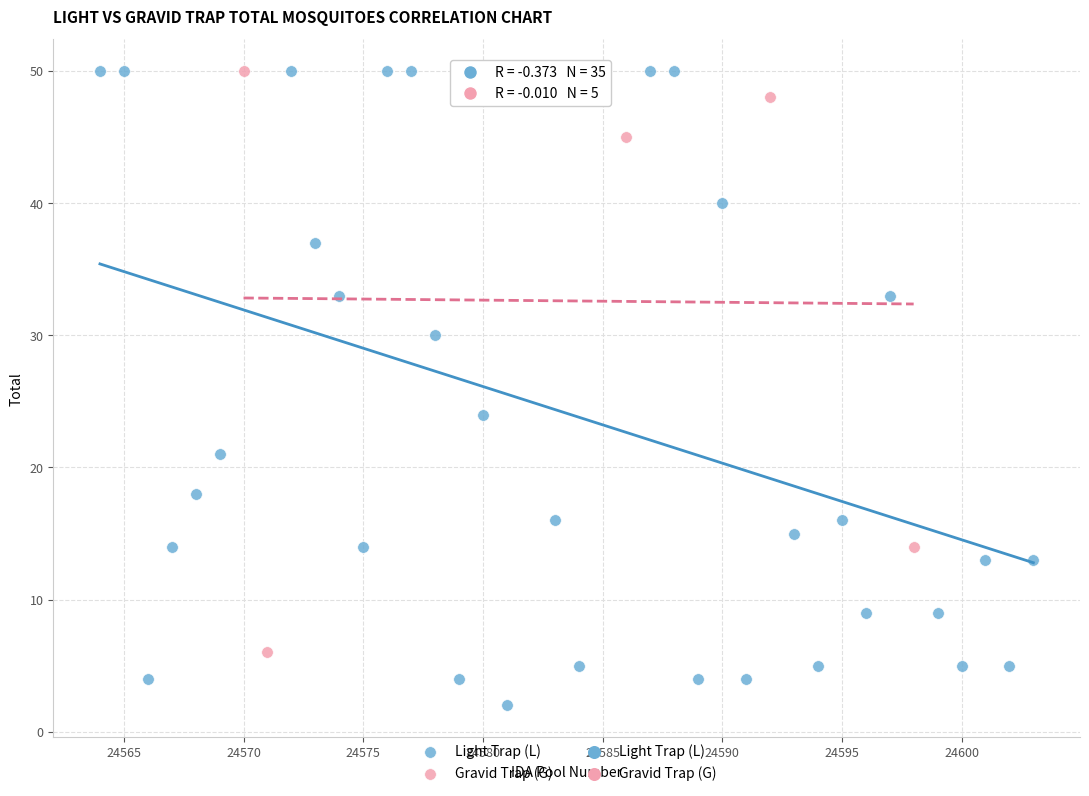

Which series reaches the minimum Y coordinate?

Light Trap (L)